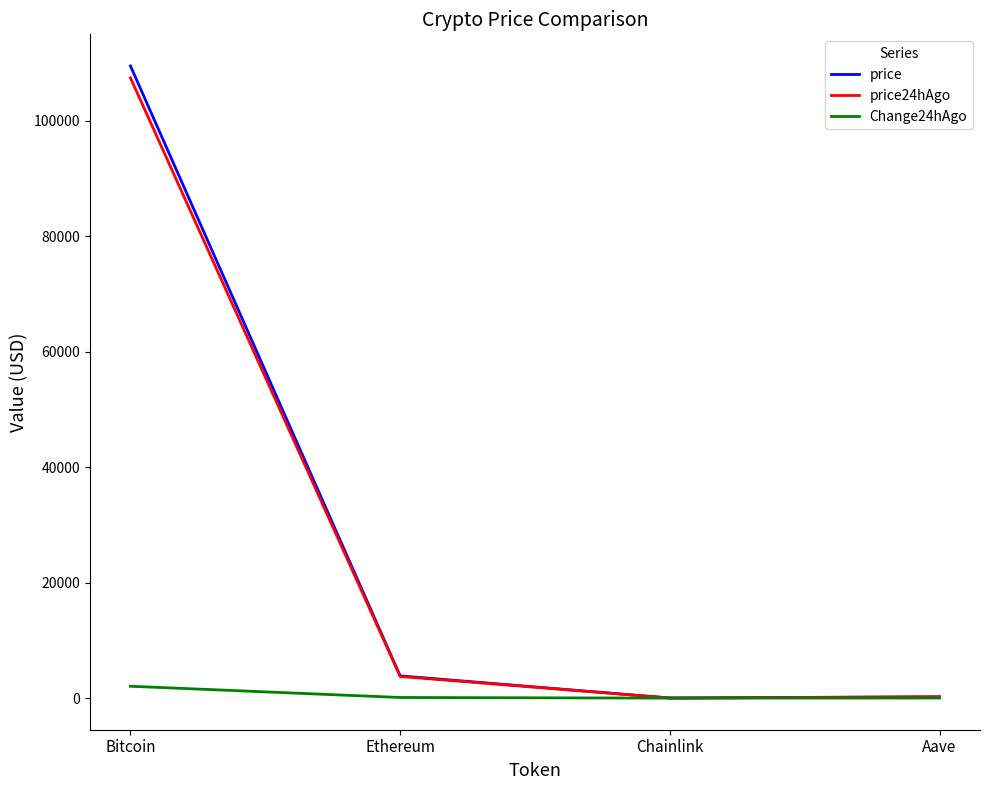

What is the minimum value for price24hAgo?

16.6